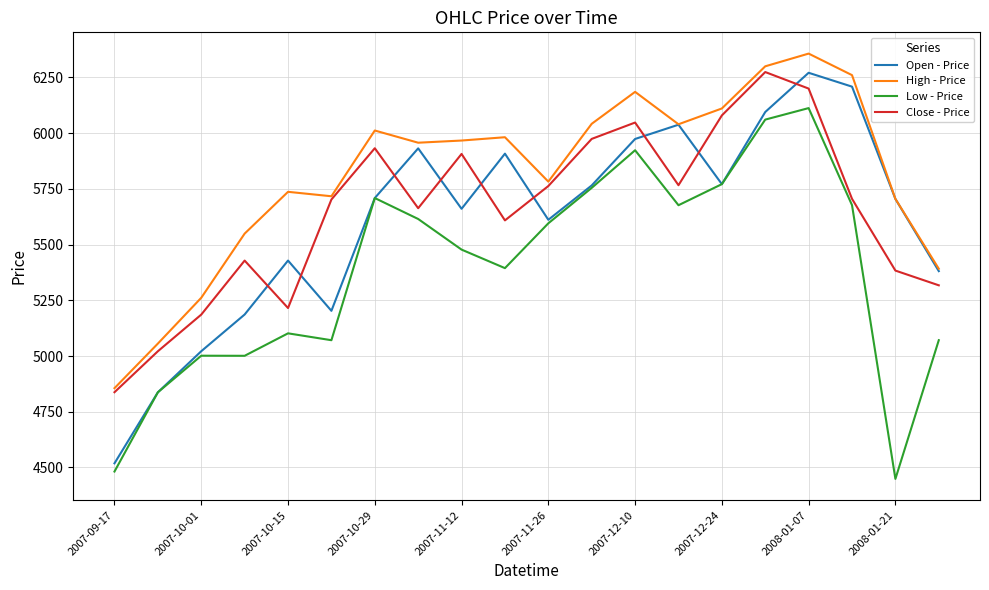

True or false: Low - Price and High - Price cross at least once.

False